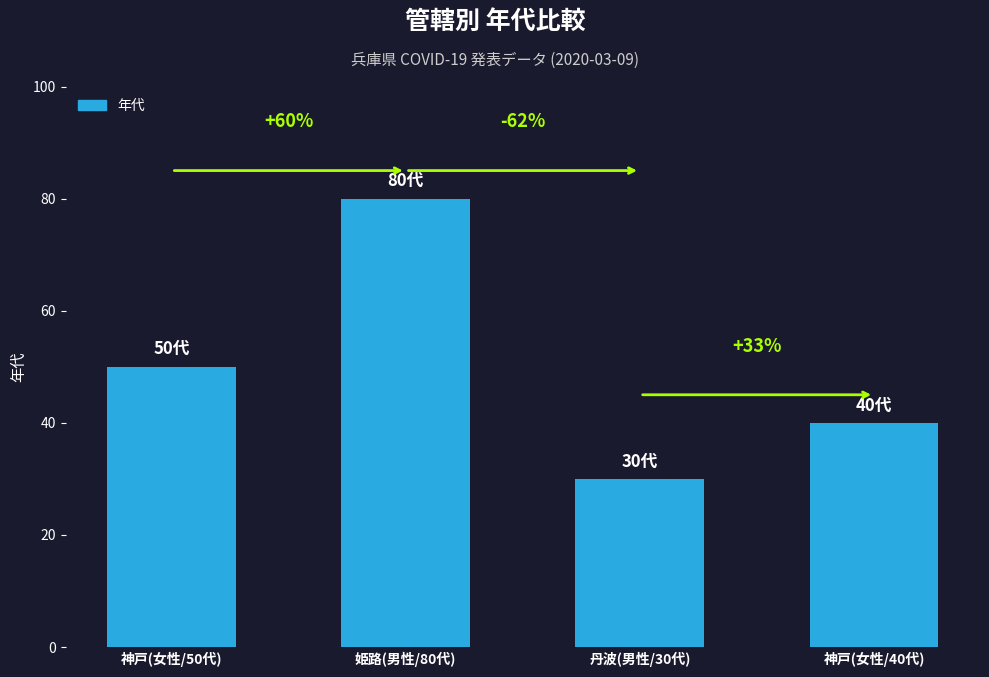

What is the ratio of the value at 姫路(男性/80代) to the value at 神戸(女性/50代)?

1.6